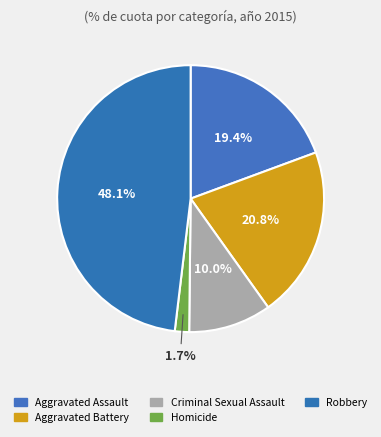

Is it true that Robbery is 63% of the pie?

False